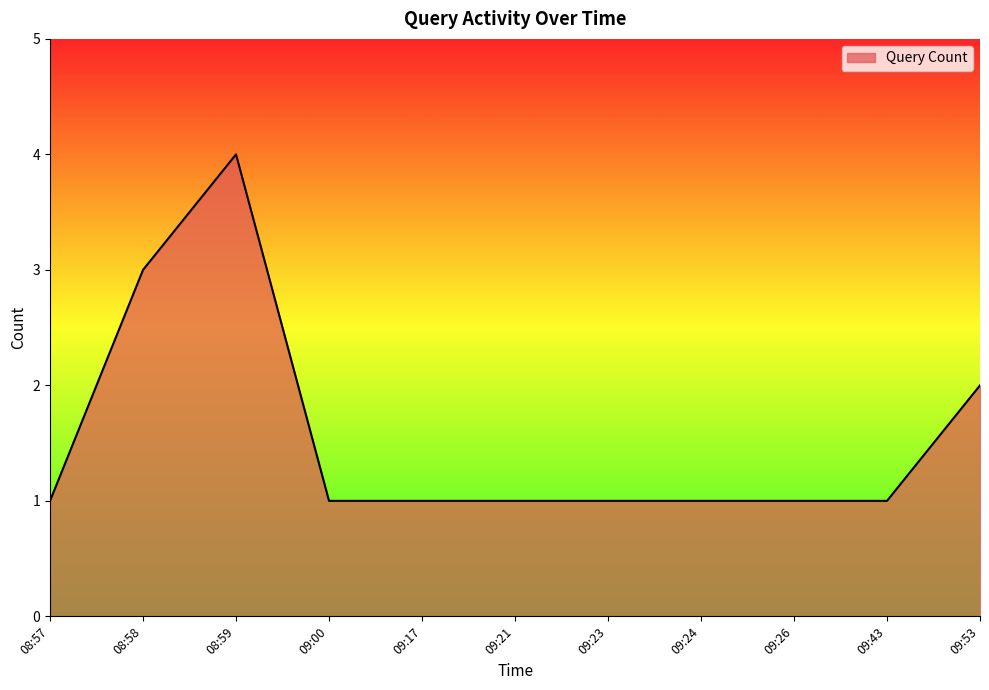

Reading left to right, list all the values displayed in this chart.

08:57=1	08:58=3	08:59=4	09:00=1	09:17=1	09:21=1	09:23=1	09:24=1	09:26=1	09:43=1	09:53=2